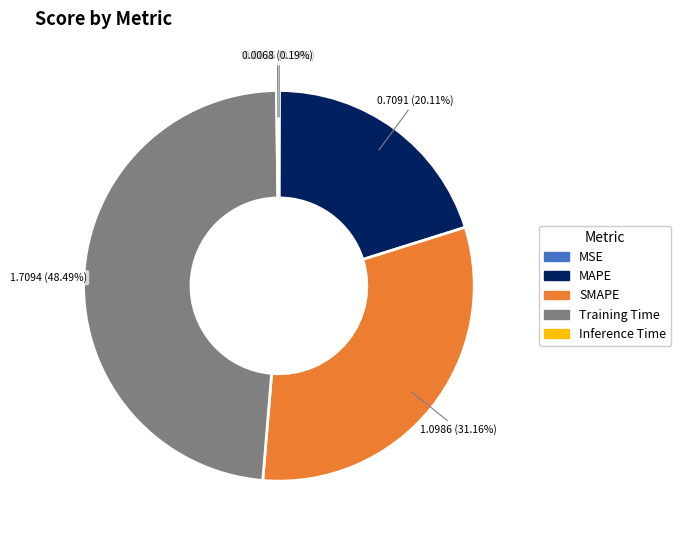

Is there any slice that represents more than half of the pie?

No